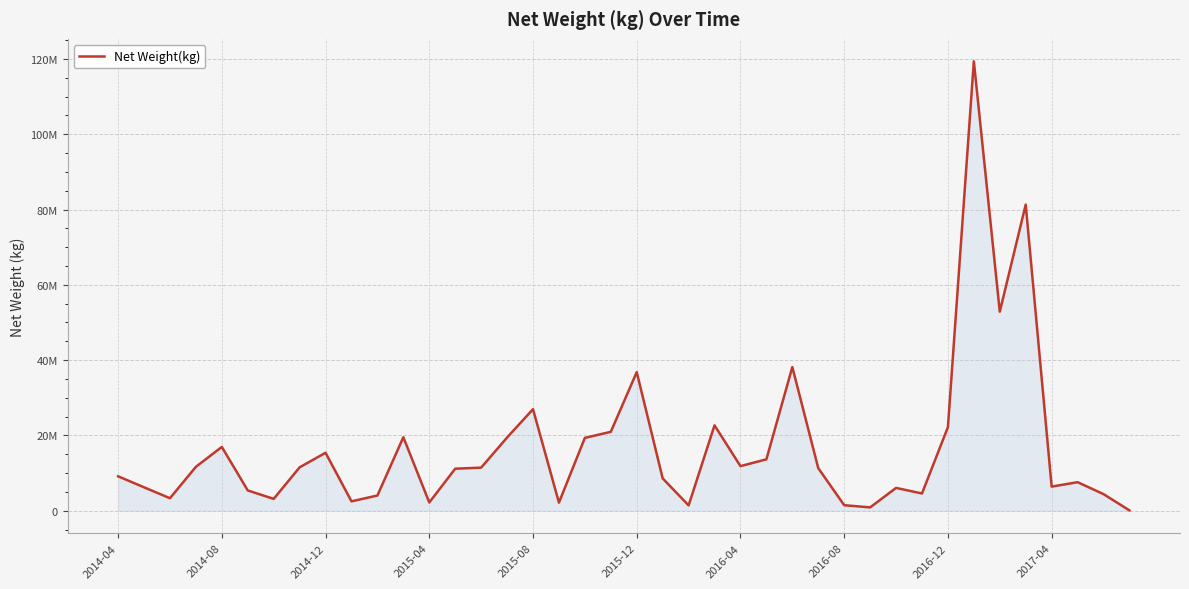

Is this an area chart (filled region under the line)?

Yes